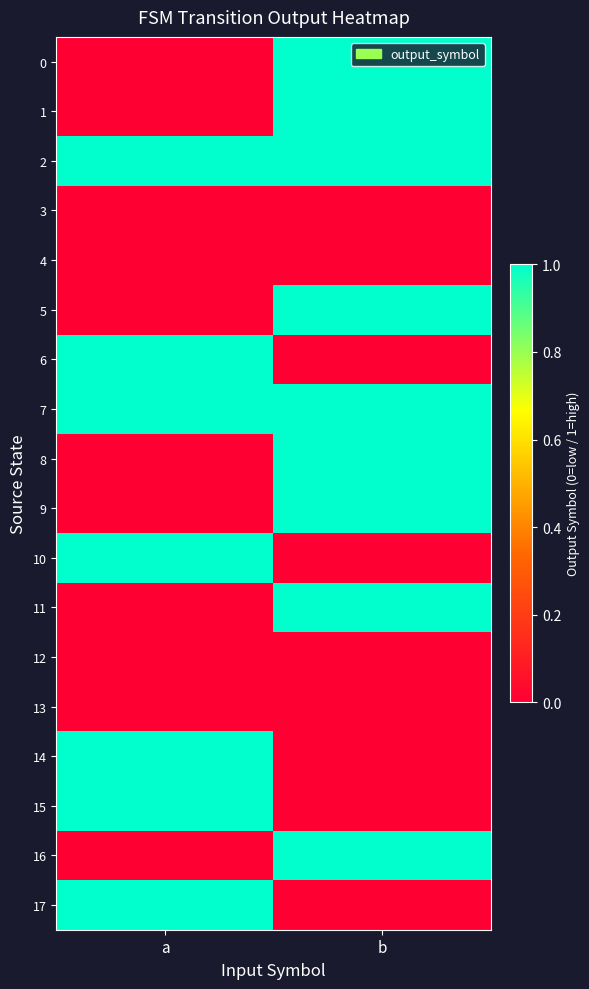

Which series has the largest total across all categories?

2